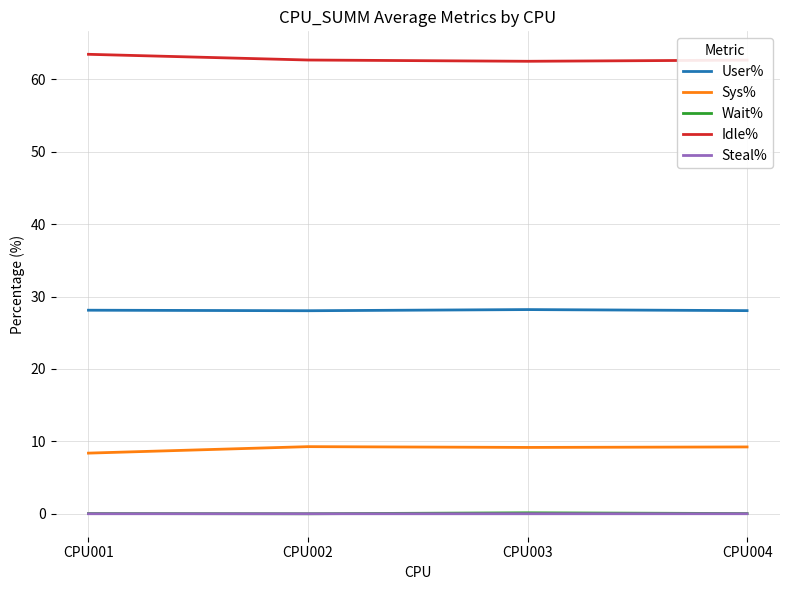

At how many categories does at least one series exceed 32?

4